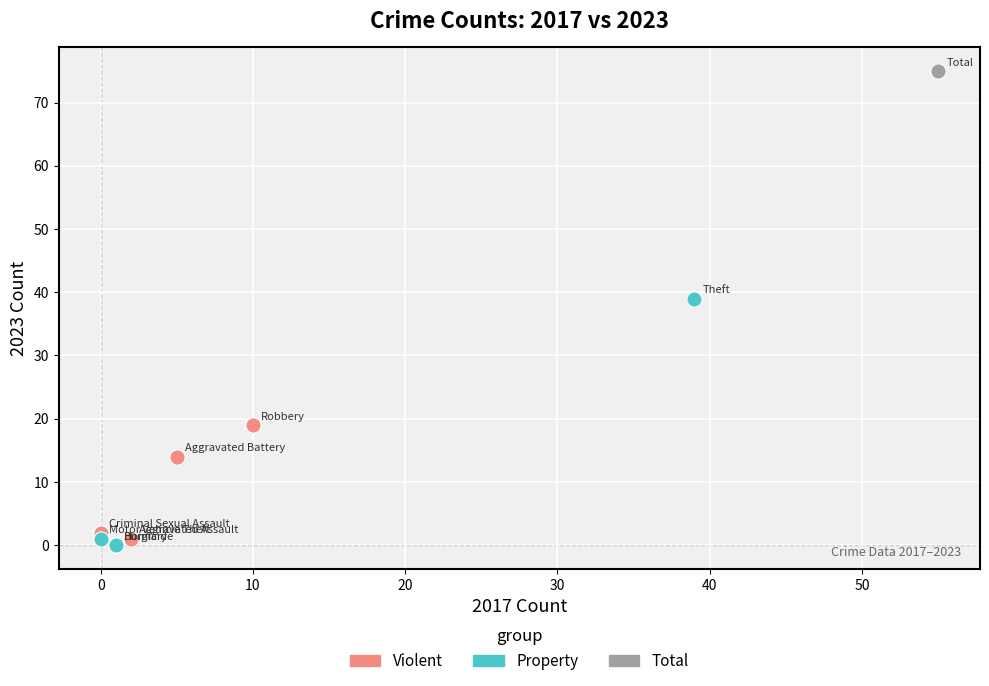

What are all the series names shown in the legend?

Violent, Property, Total